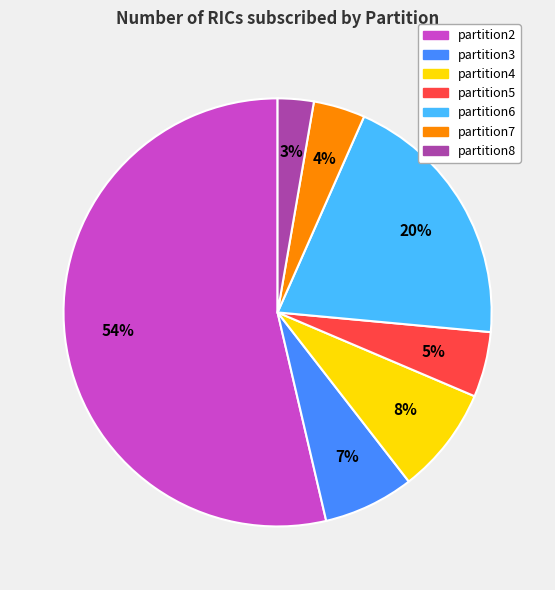

How many segments does this pie chart have?

7